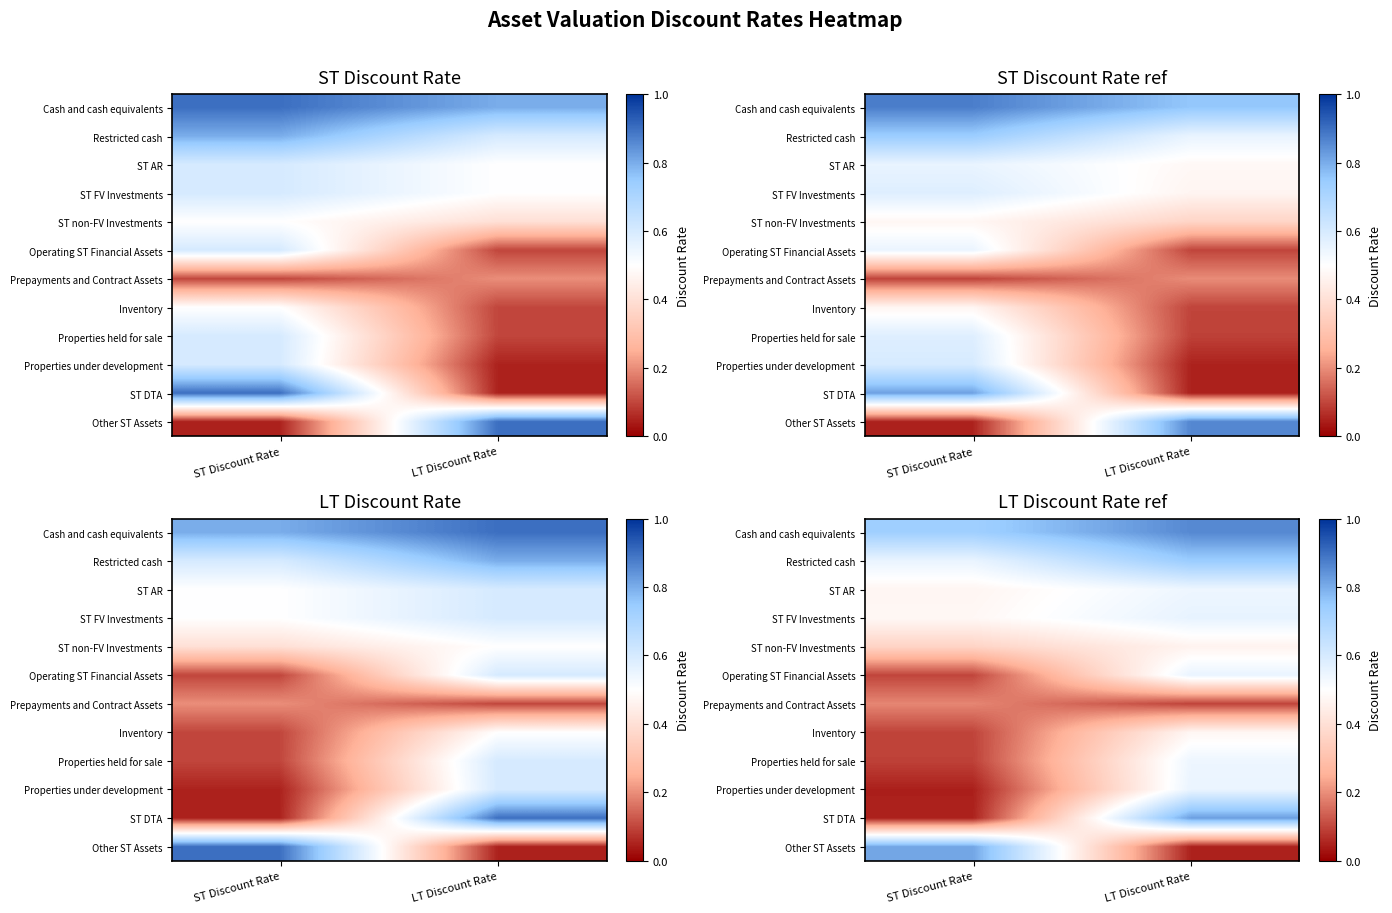

Which label corresponds to the smallest value in the chart?

ST Discount Rate